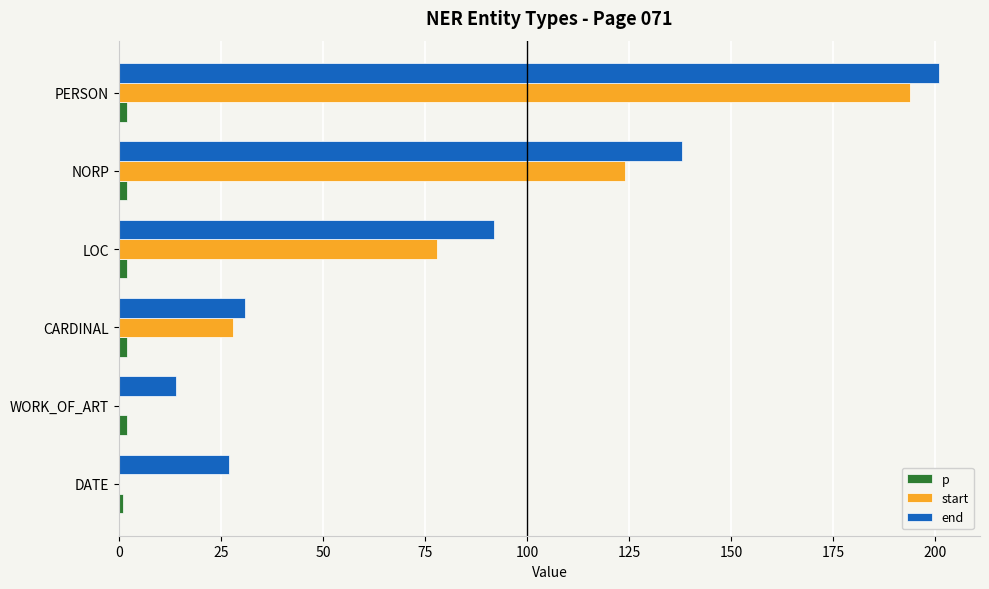

At which category is the sum across all series the highest?

PERSON